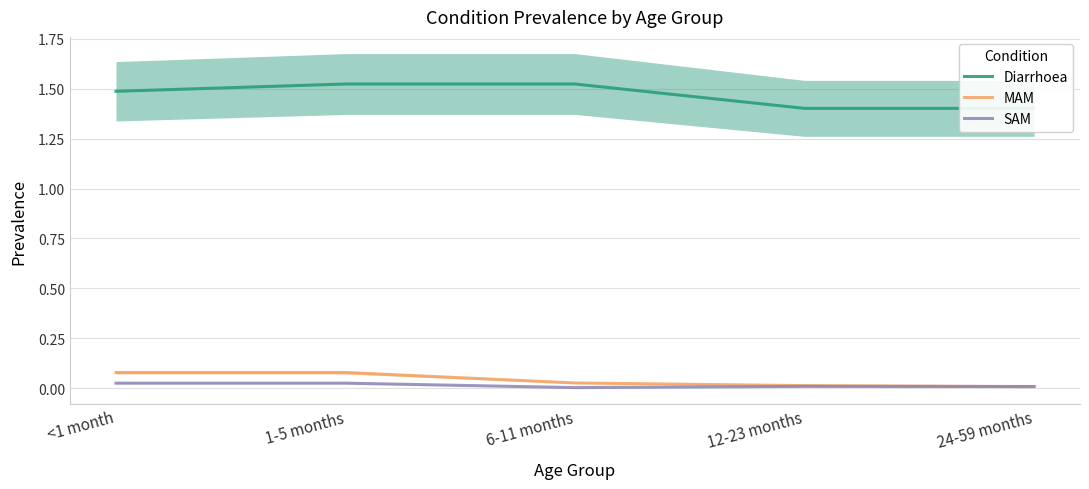

What is the total value across all series at <1 month?

1.6